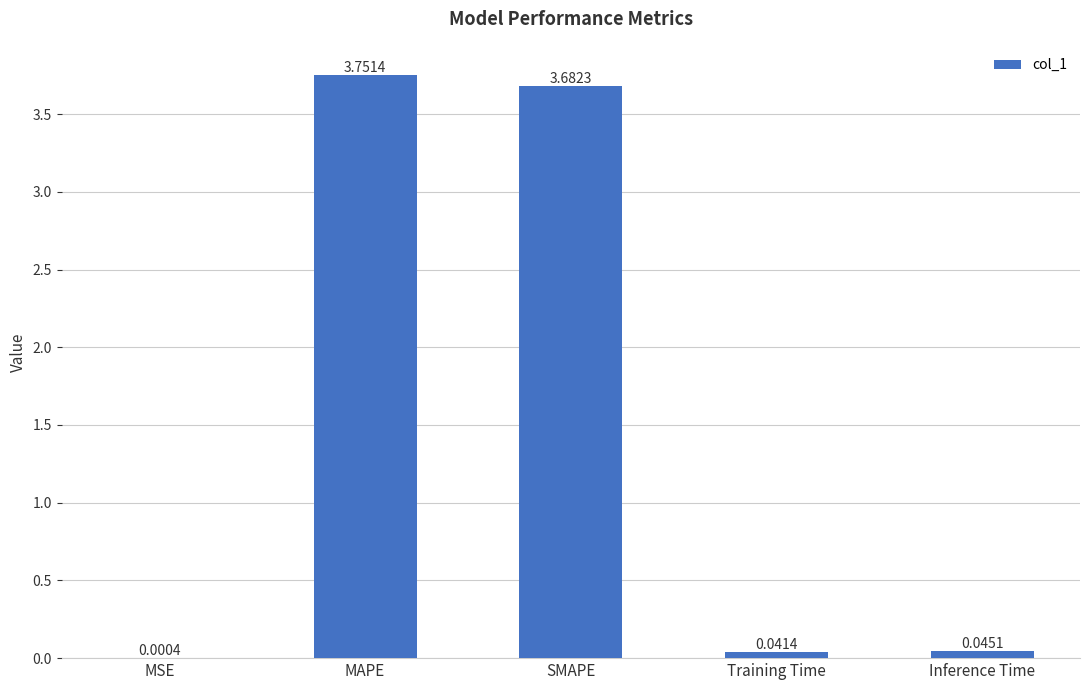

What is the sum of all values?

7.5